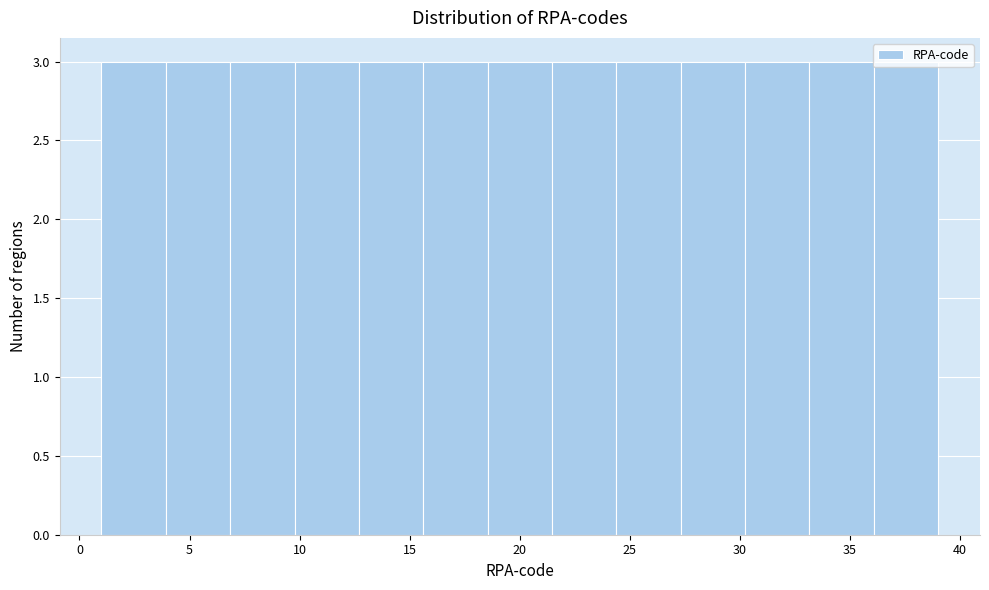

How tall is the bar that spans 18.5 to 21.5 on the x-axis? Neither the bar edges nor the heights are printed on the chart, so give them approximately, as read against the axes.

3